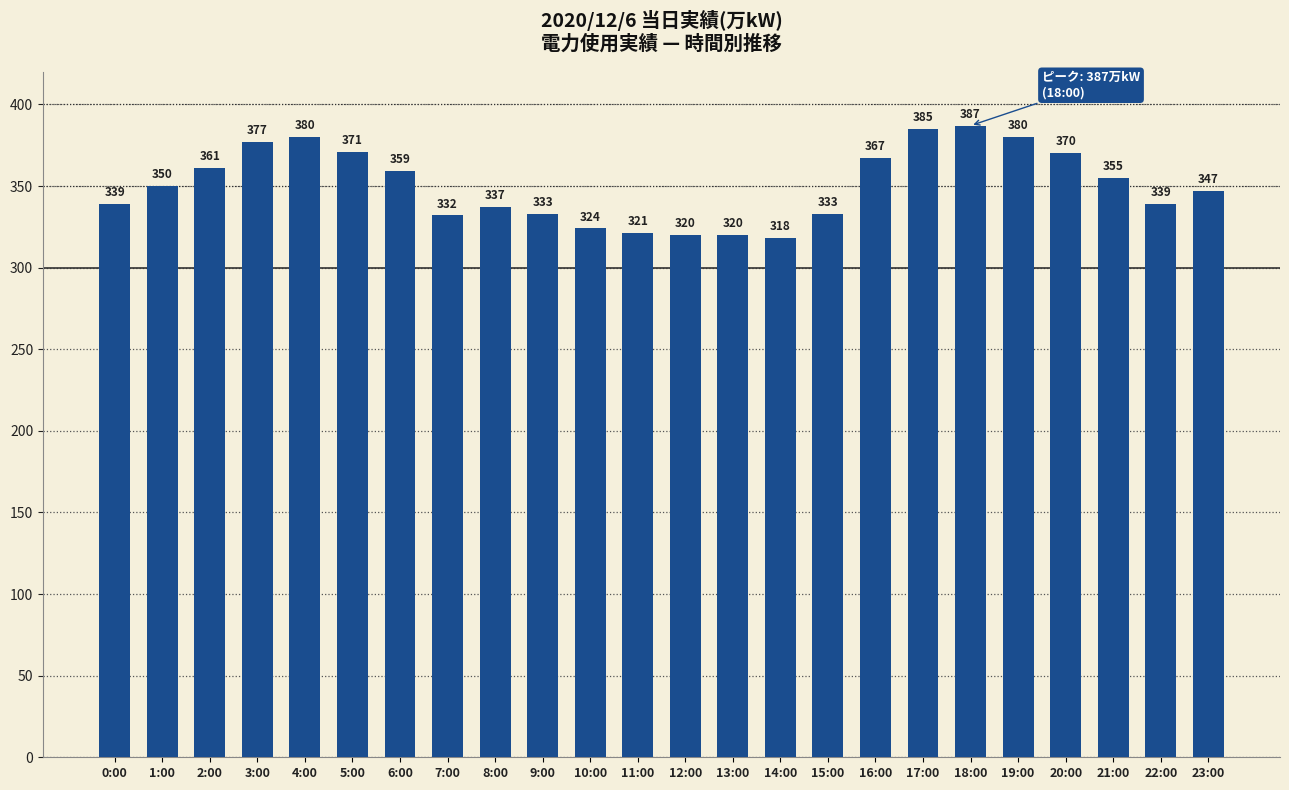

What is the change in value from 9:00 to 19:00?

+47